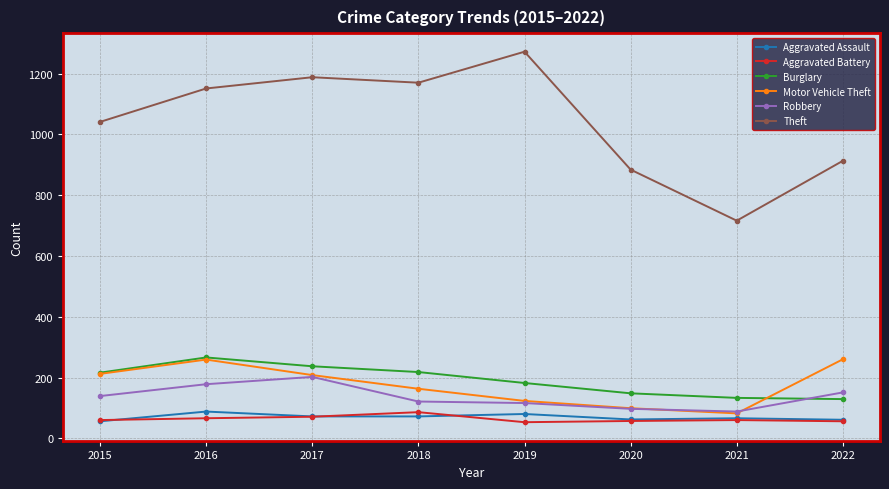

What is the value of the Aggravated Assault point at the 6th from the left?

62